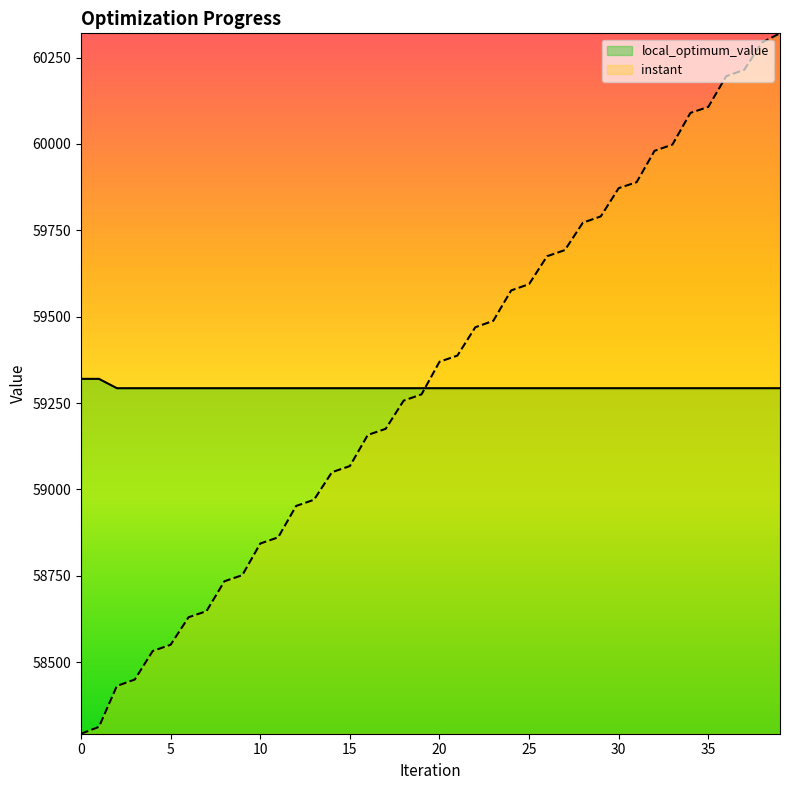

What is the lowest value of the local_optimum_value series?

59293.0